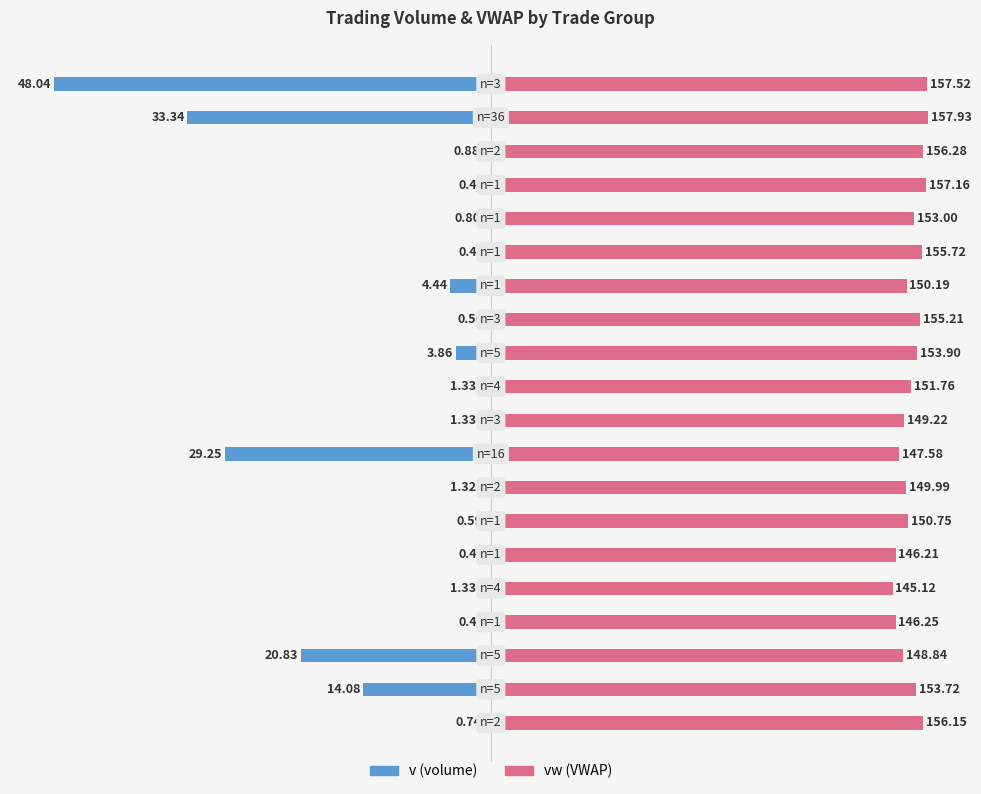

At 7, list the series in order from smallest to largest.

v (volume), vw (VWAP)